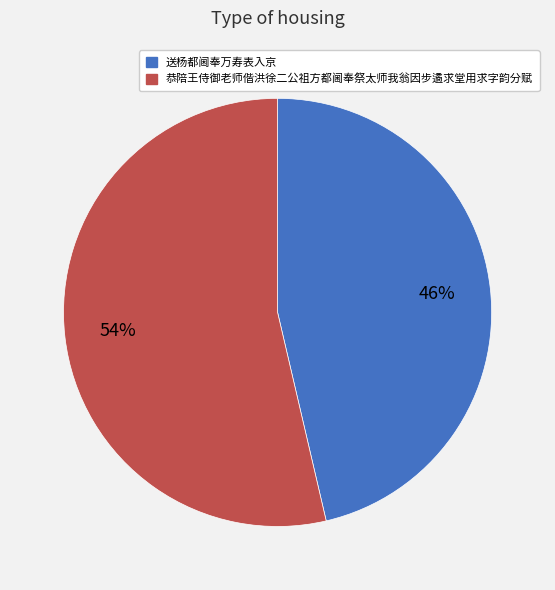

Combined, do 送杨都阃奉万寿表入京 and 恭陪王侍御老师偕洪徐二公祖方都阃奉祭太师我翁因步遹求堂用求字韵分赋 account for over 50%?

Yes